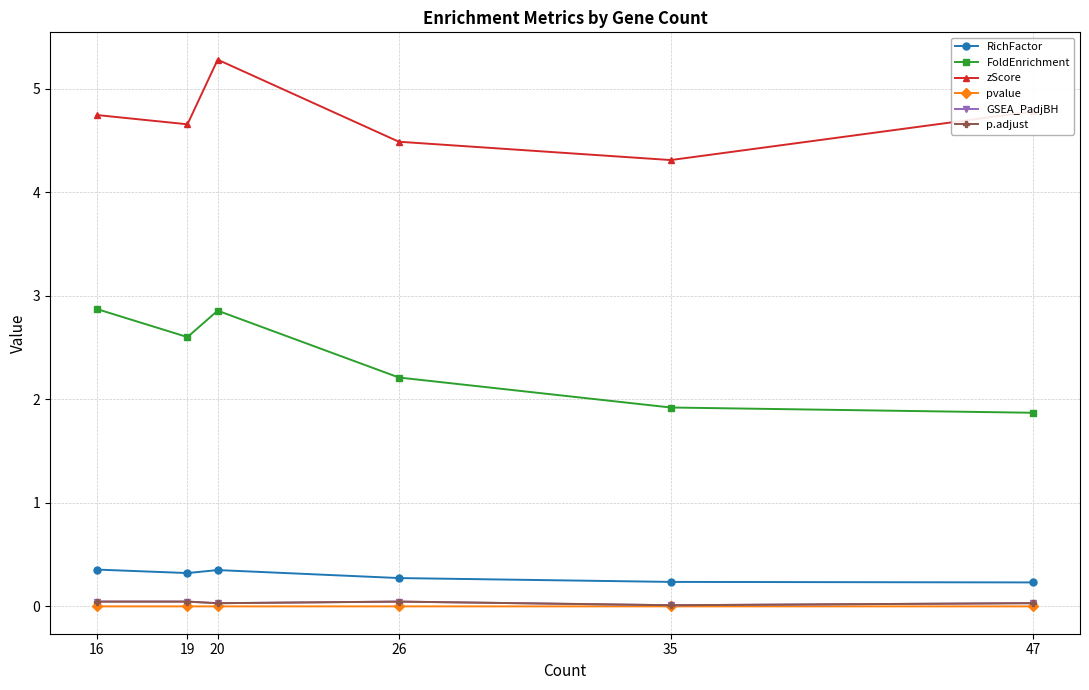

Where is RichFactor nearest to the value 0?

47